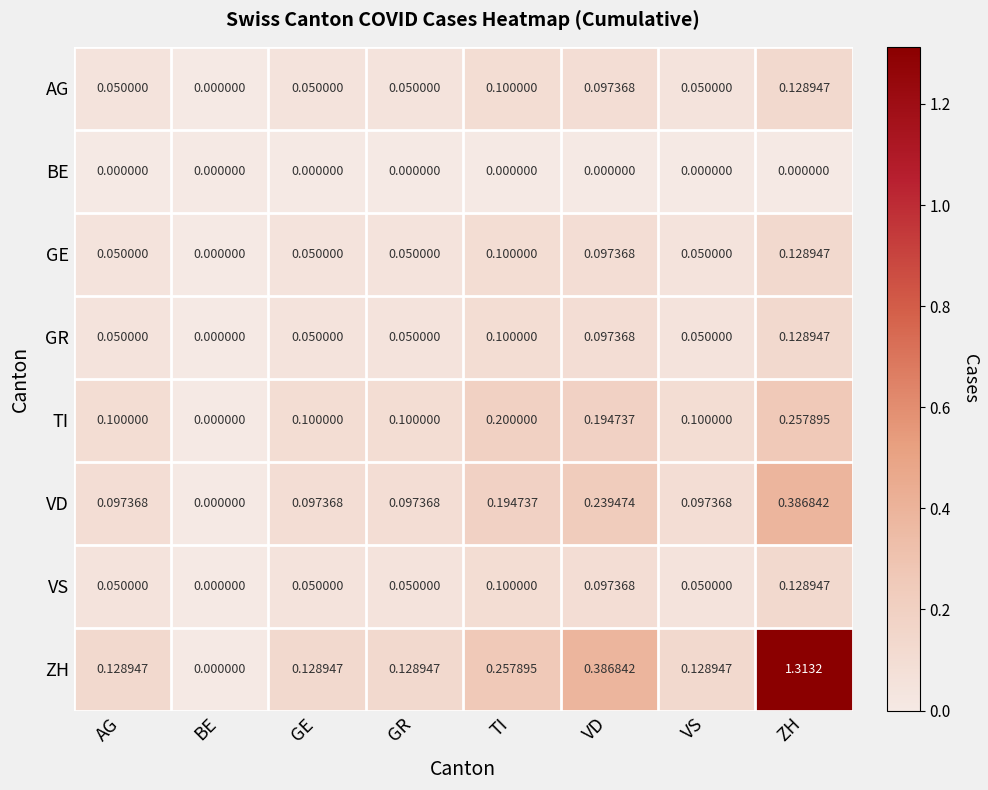

Which series has the largest range (max minus min)?

ZH